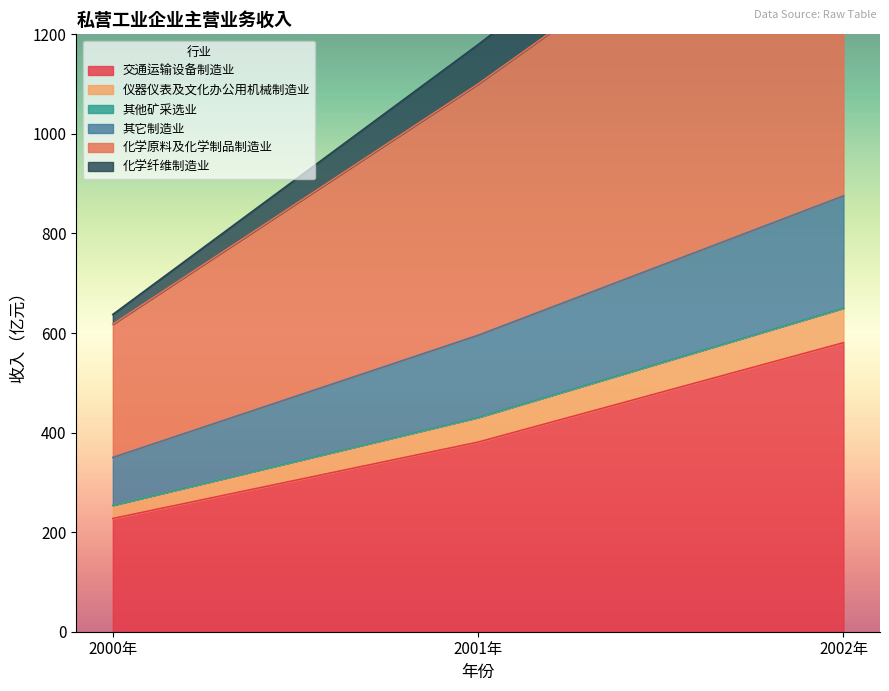

The value of 化学纤维制造业 at 2000年 is 376.4. True or false?

False